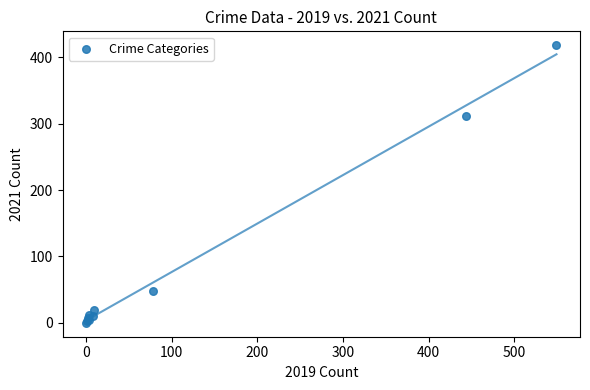

What Y value in the scatter plot is closest to 209?

312